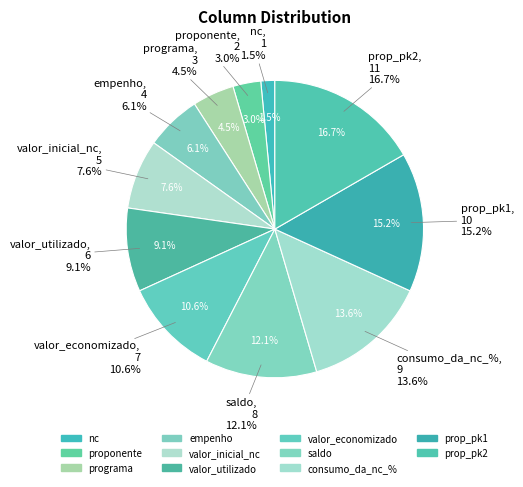

Does valor_utilizado represent more than half of the total?

No